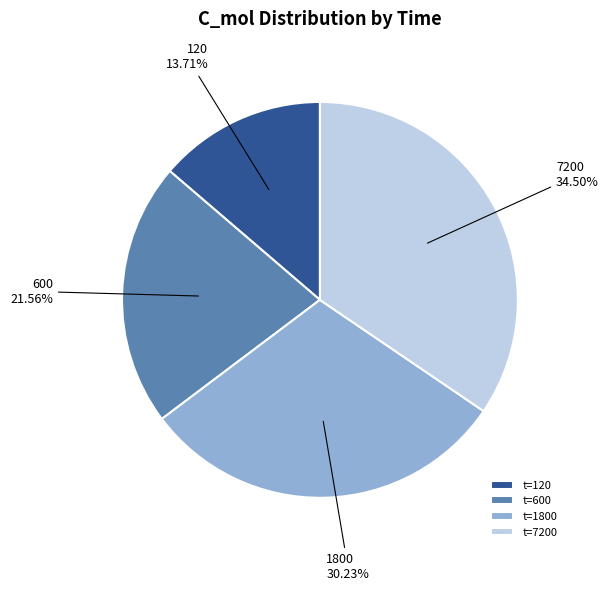

Does any single category account for the majority?

No